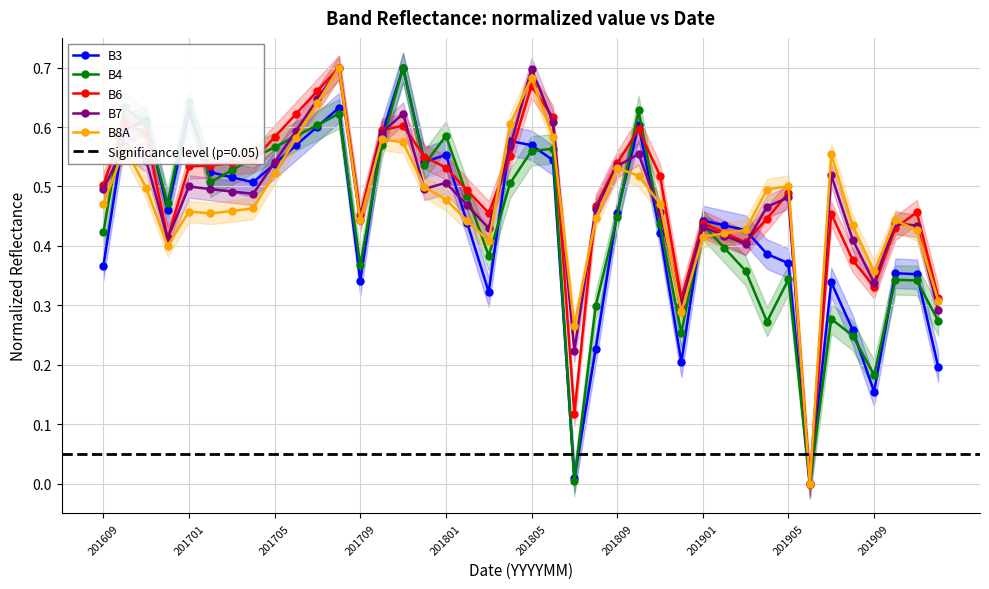

Does the chart display data point markers on the line(s)?

Yes